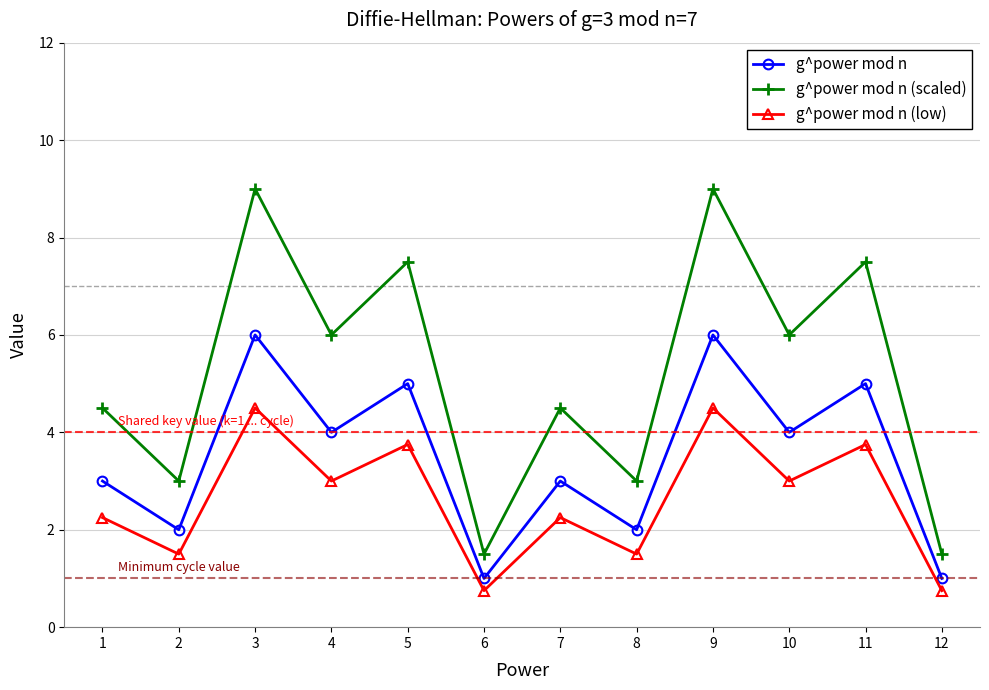

Is this an area chart (filled region under the line)?

No